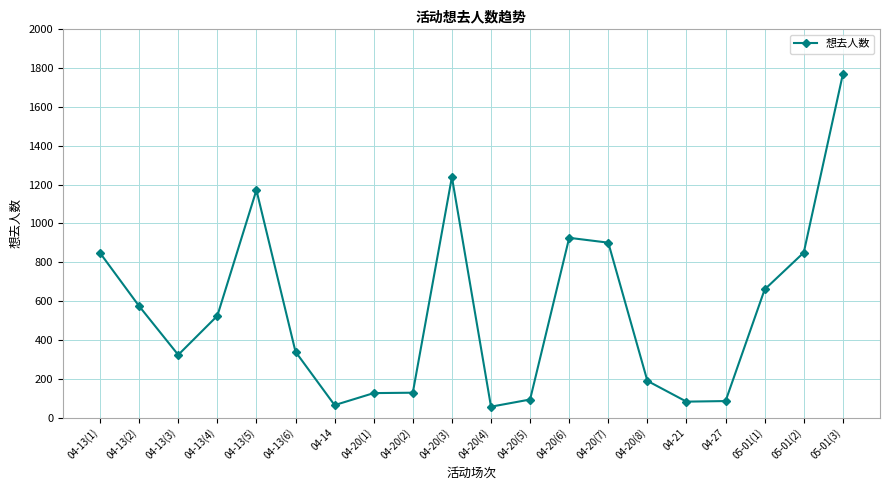

At which category does the chart reach its peak across all series?

05-01(3)